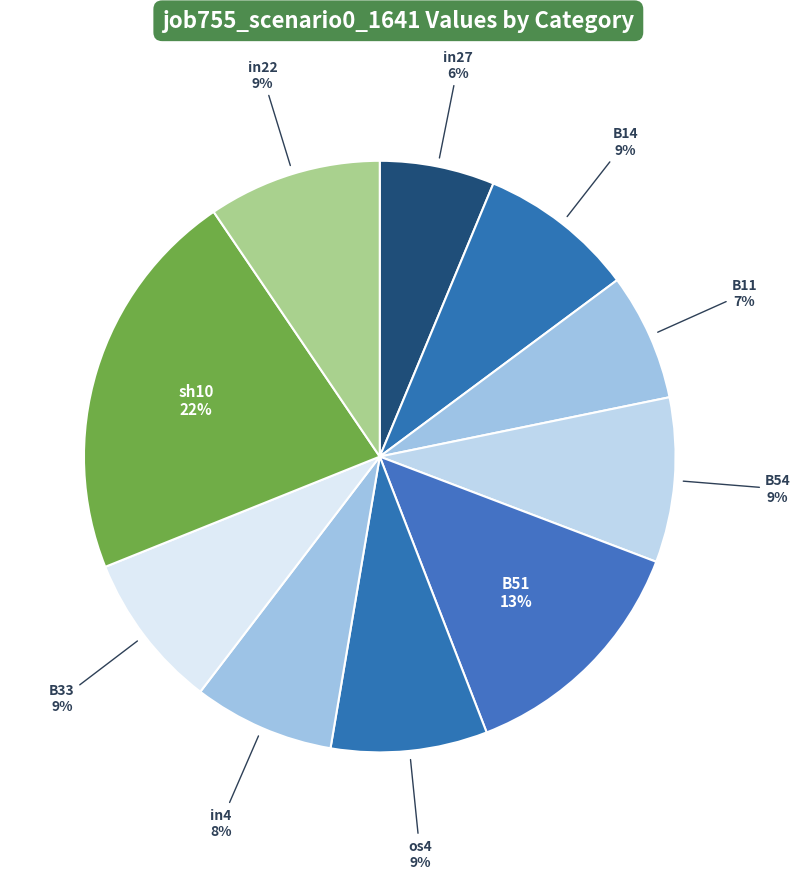

Which category has the smallest portion of the pie?

in27